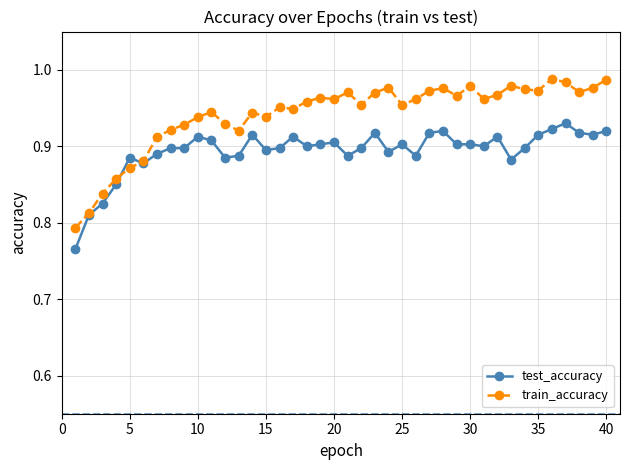

List the series in order of their overall mean, lowest first.

test_accuracy, train_accuracy